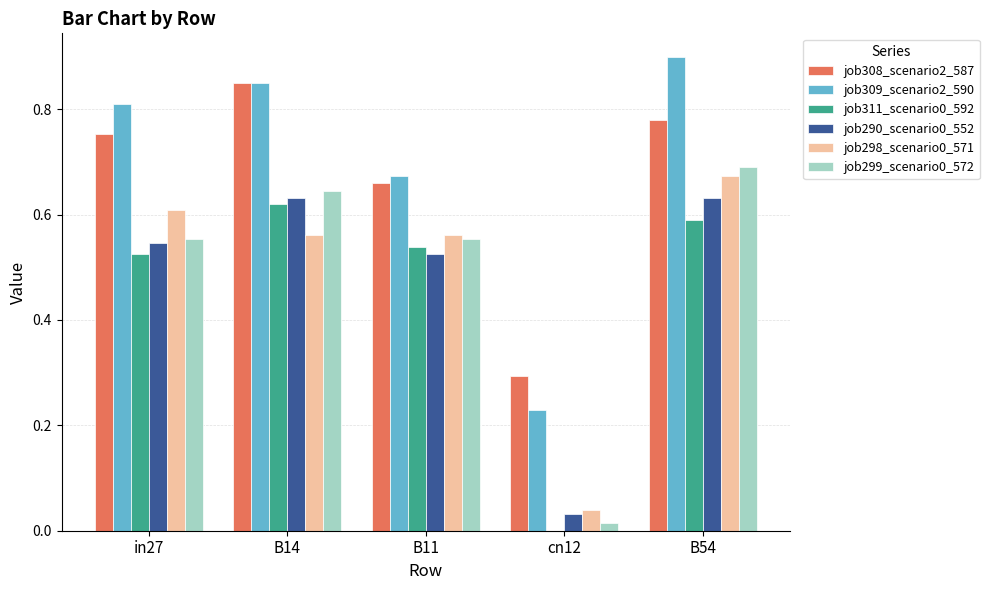

At which label does job299_scenario0_572 reach its peak?

B54